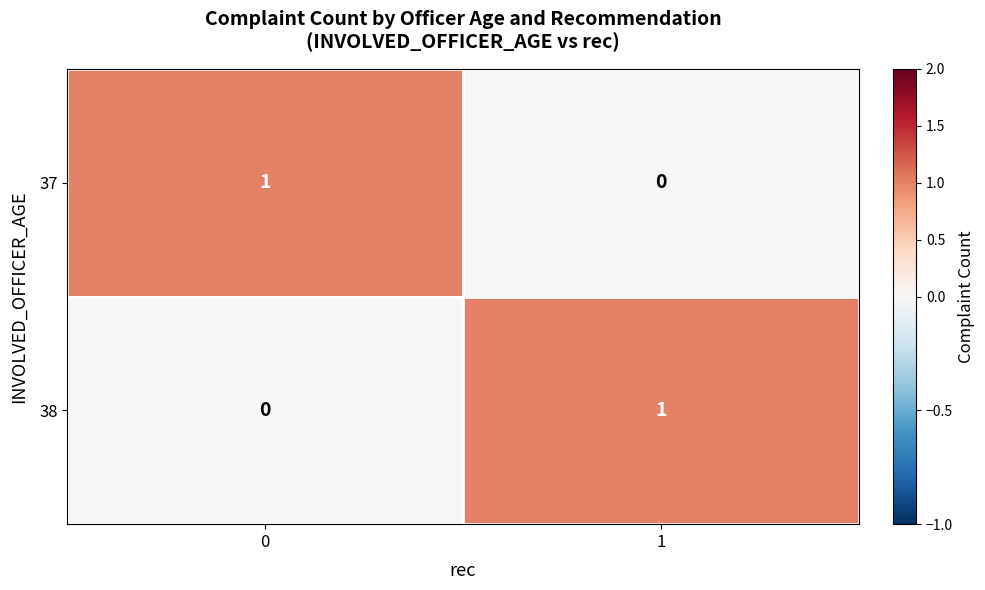

True or false: 38 has a value of 0 at 0.

True